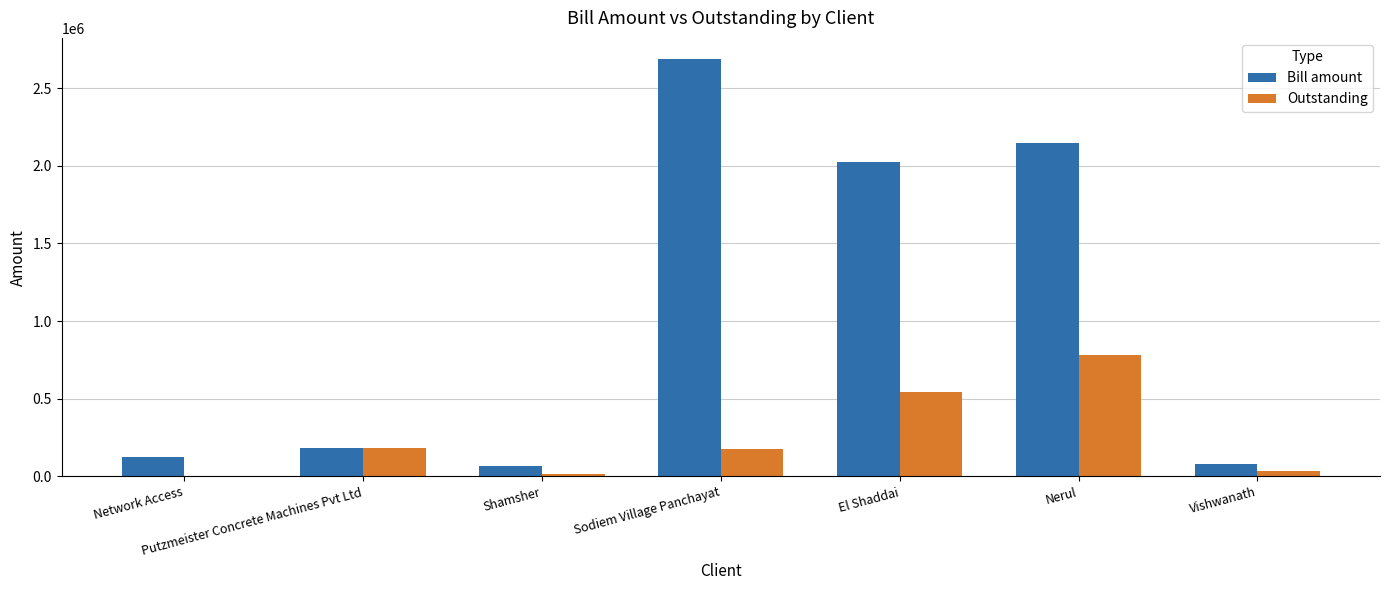

At which label does Bill amount reach its peak?

Sodiem Village Panchayat